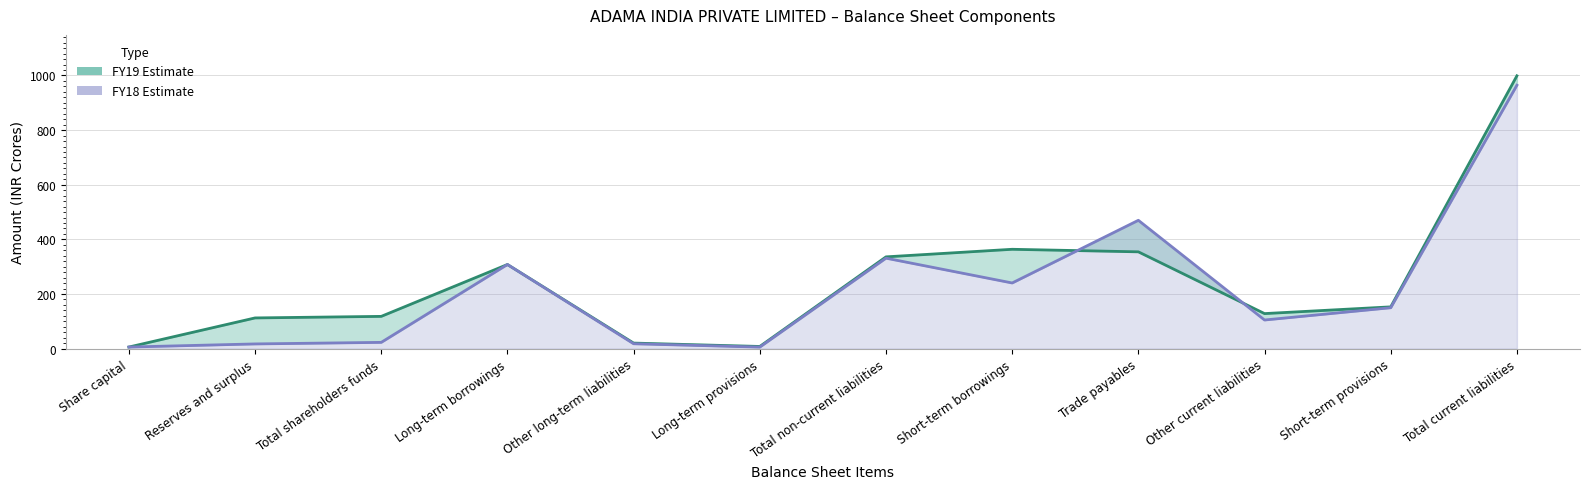

Between Reserves and surplus and Long-term provisions, which series saw the biggest shift?

FY19 (line)